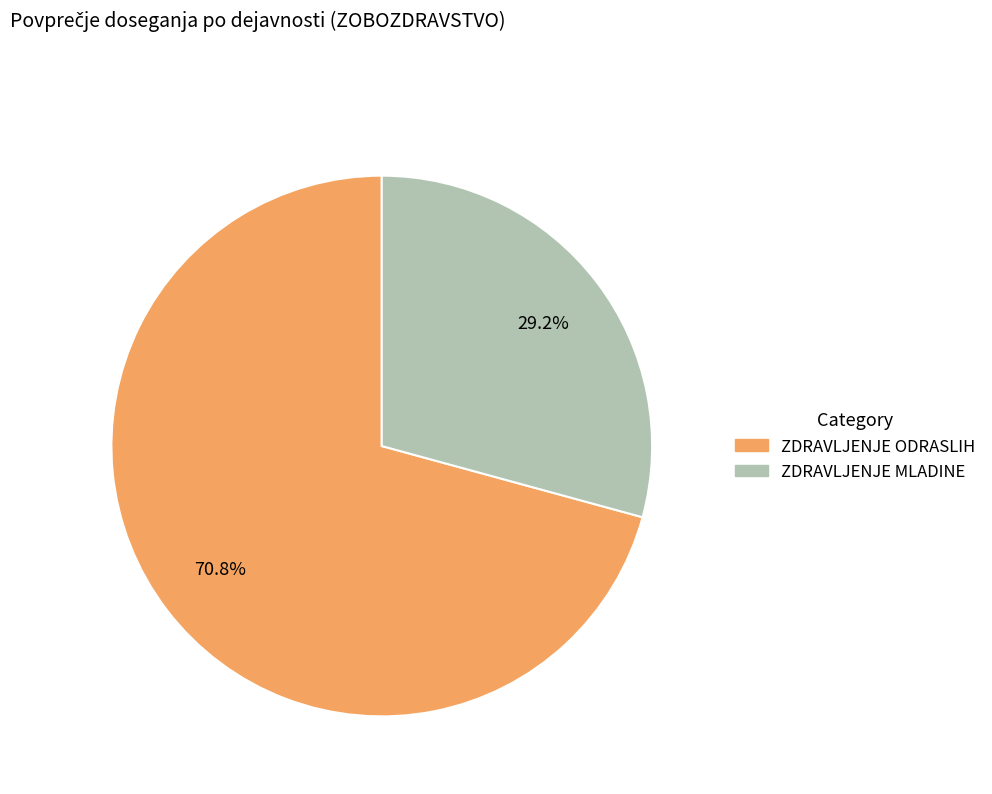

Count the number of slices in the pie.

2